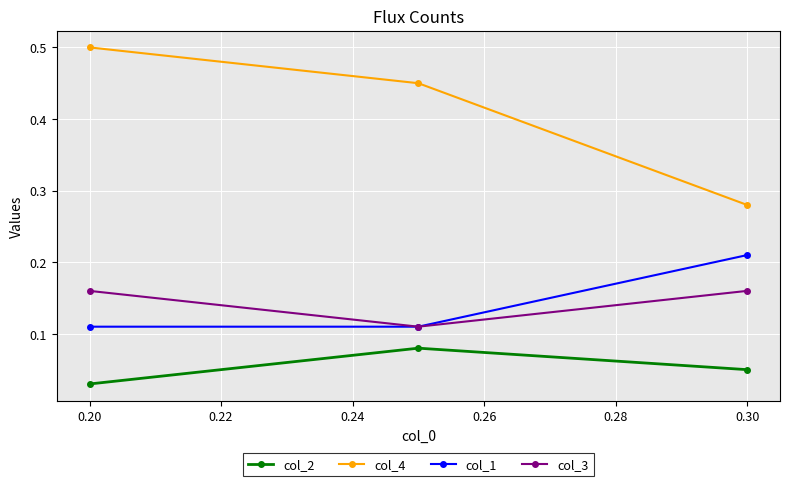

At how many categories does at least one series exceed 0?

3